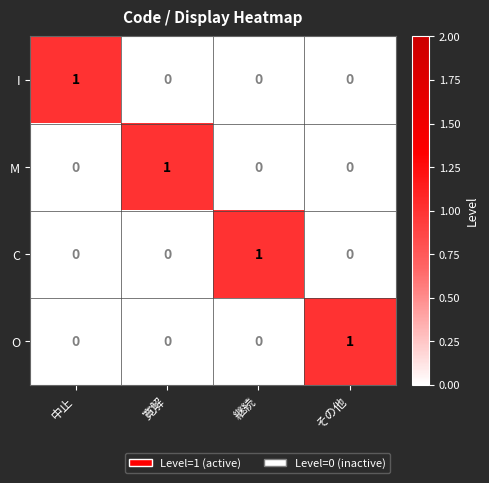

What is the greatest value displayed?

1